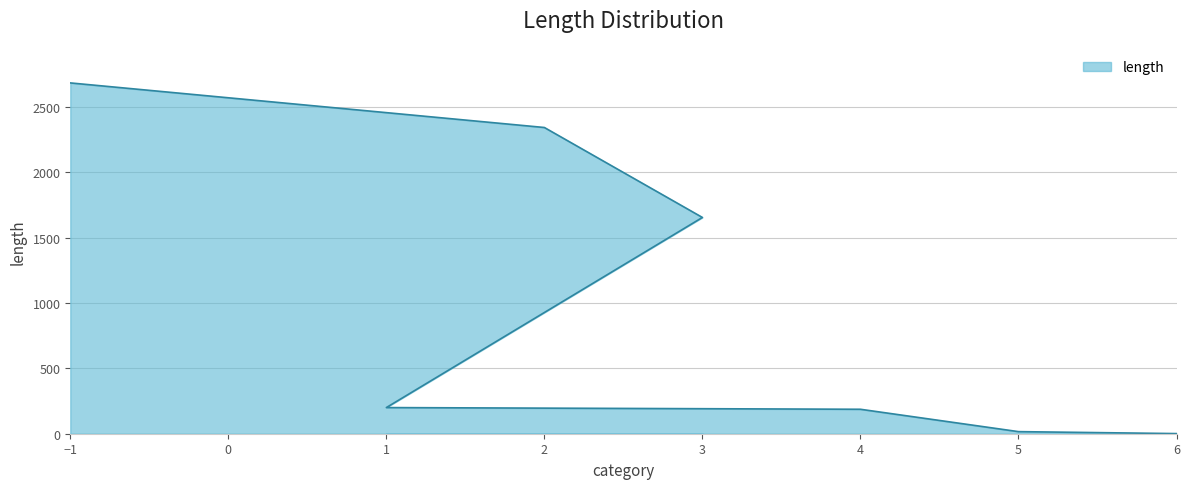

Rank the categories by value from lowest to highest.

6, 5, 4, 1, 3, 2, -1